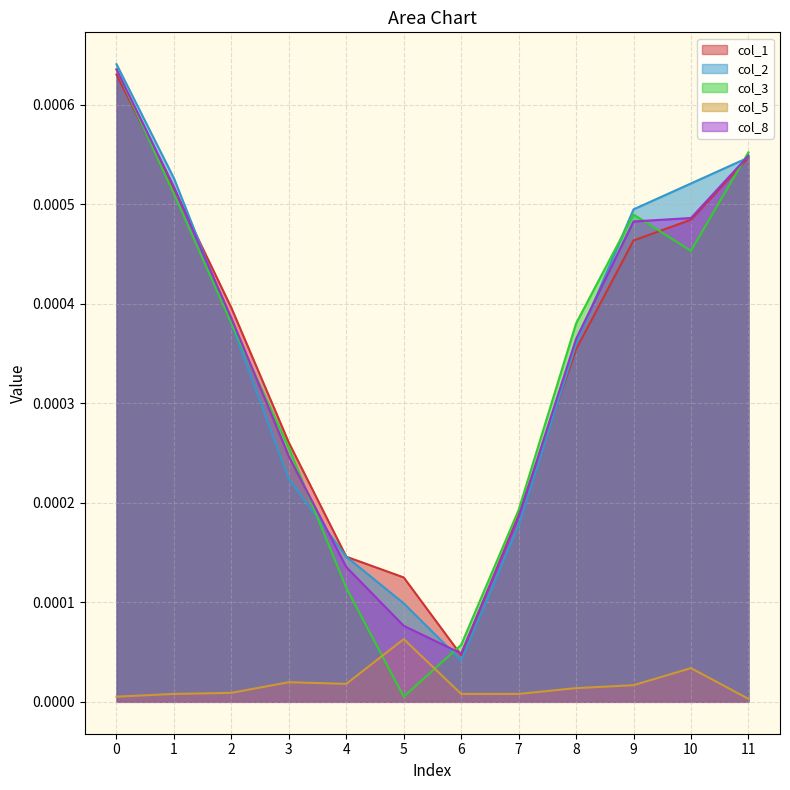

True or false: col_8 has more than 2 points higher than both neighbors.

False